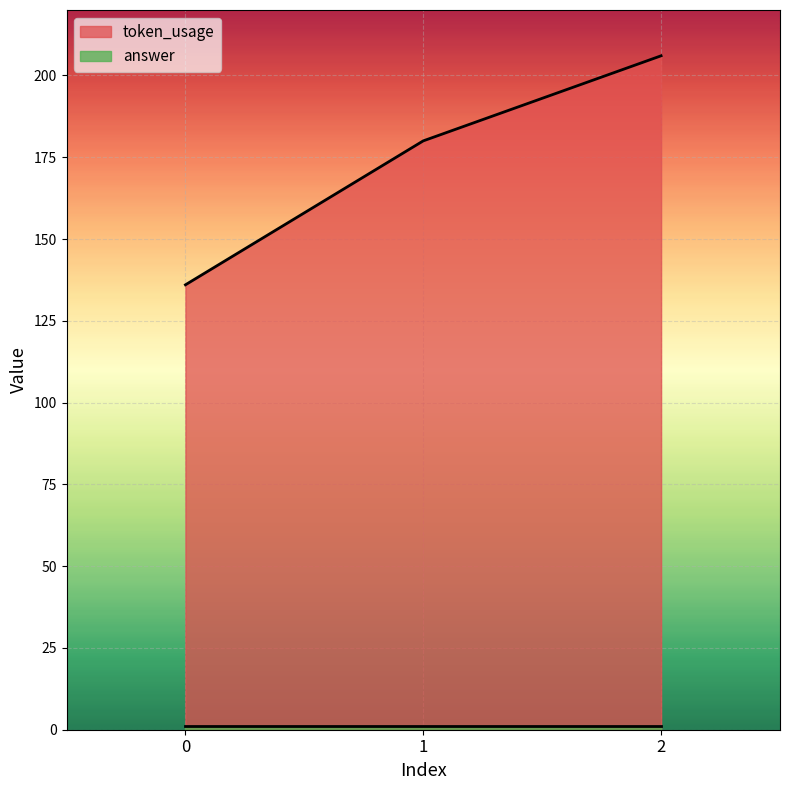

How many data points are less than 180?

1